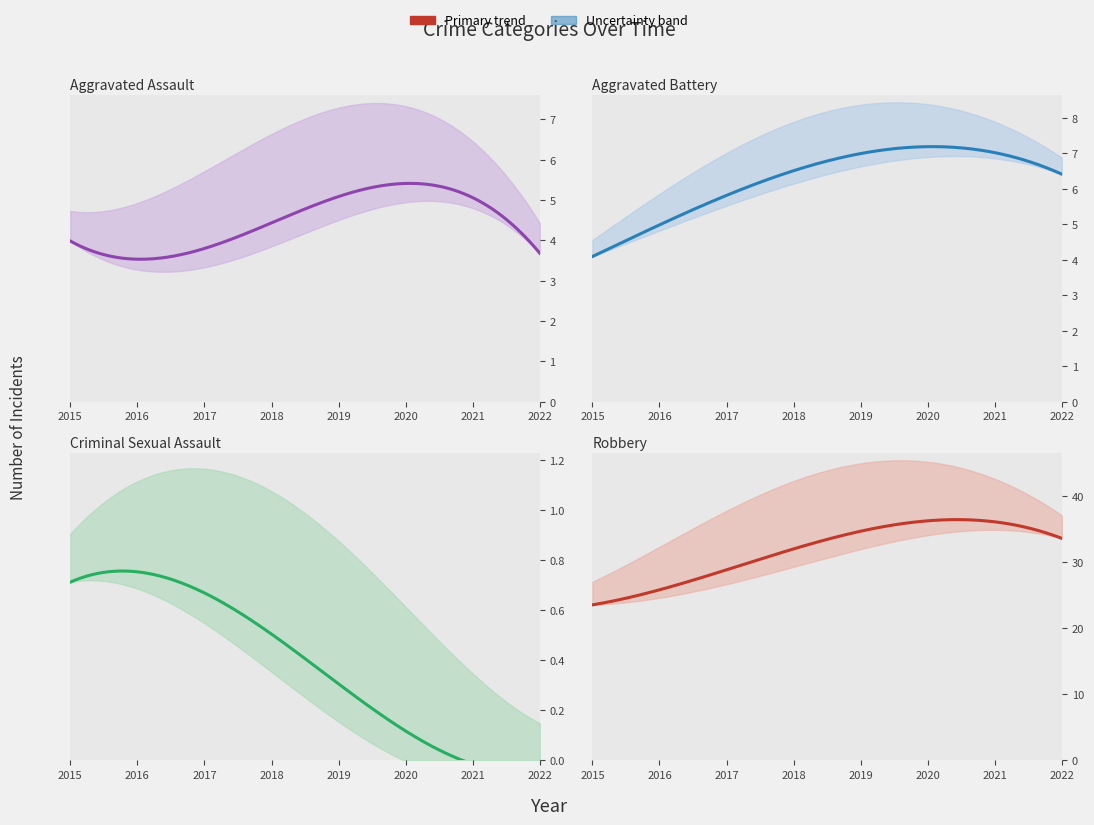

Which series has the largest range (max minus min)?

Robbery